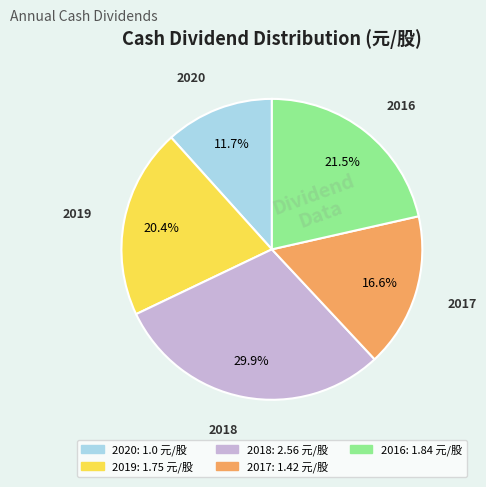

Which has a higher value, 2019 or 2020?

2019